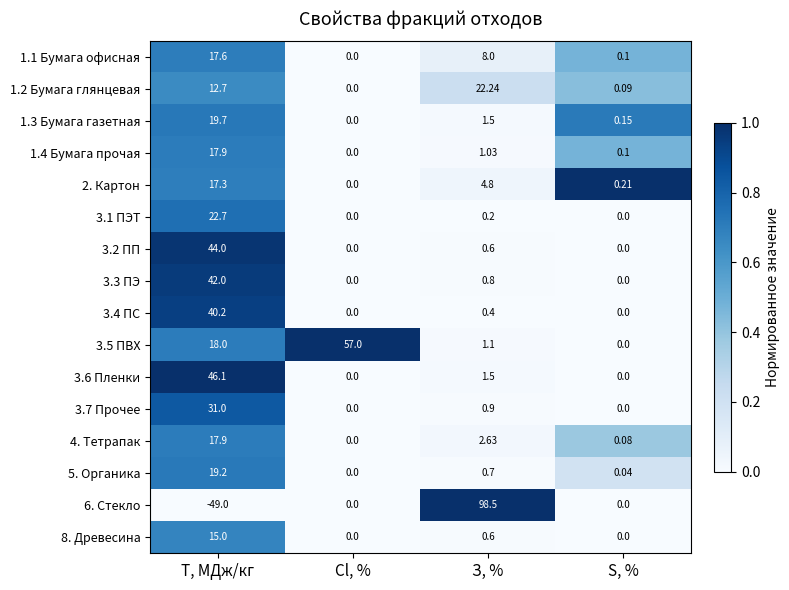

At which label does 3.6 Пленки reach its peak?

T, МДж/кг